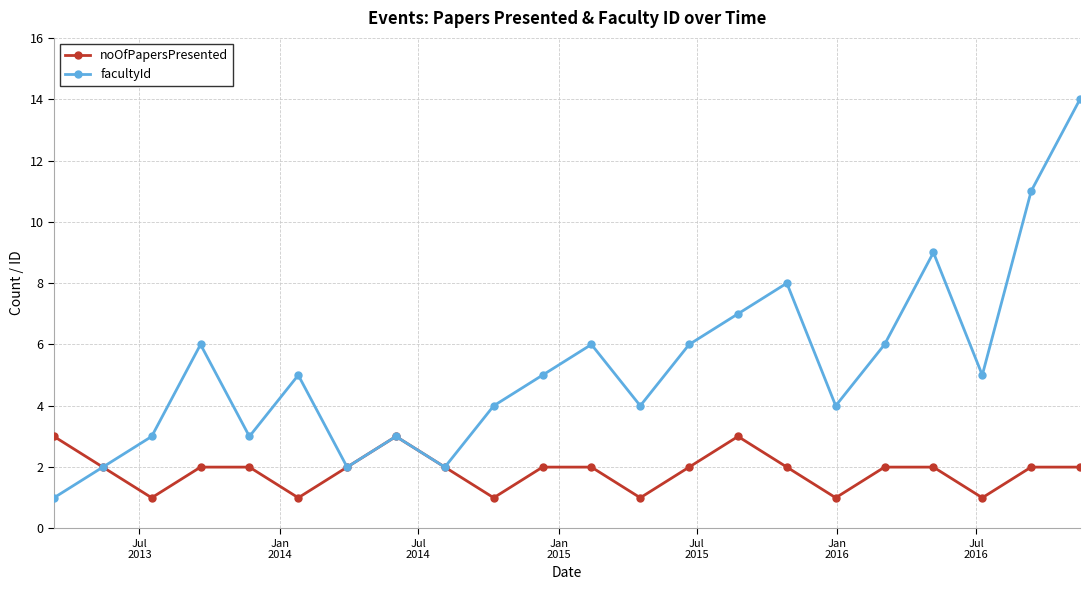

What is the difference between the maximum and second lowest values in the noOfPapersPresented series?

2